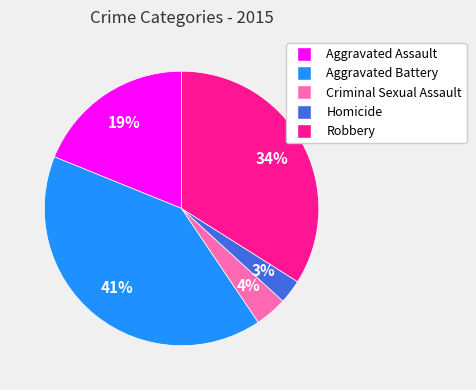

Which has a higher value, Robbery or Aggravated Assault?

Robbery